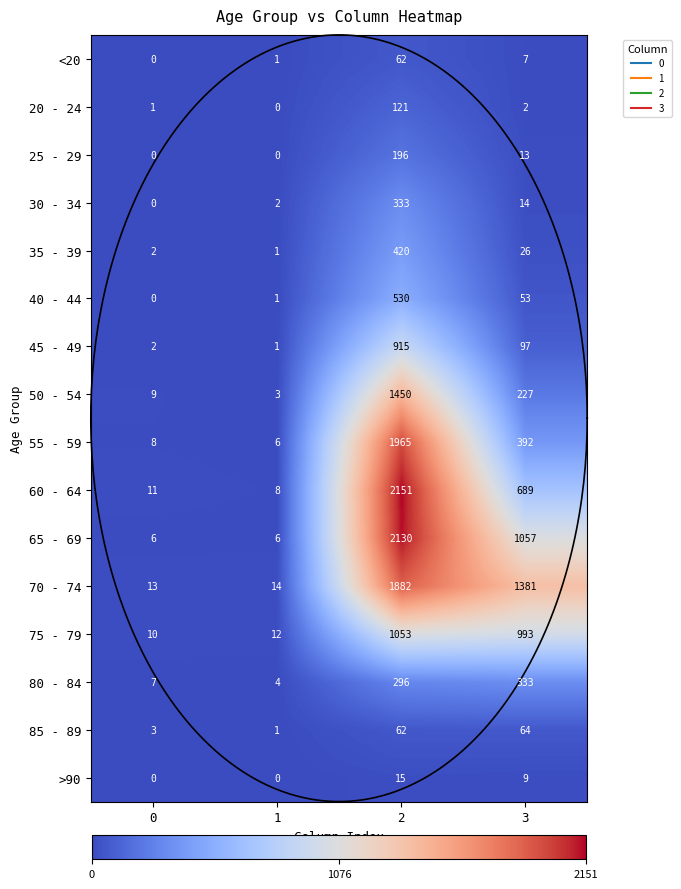

The value of 45 - 49 at 3 is 97. True or false?

True